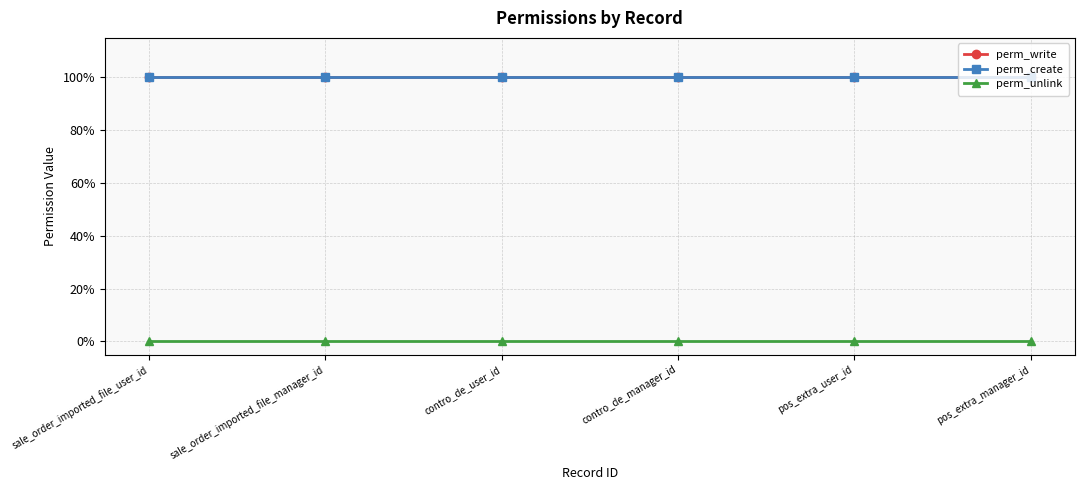

What is the average value of the perm_write series?

1